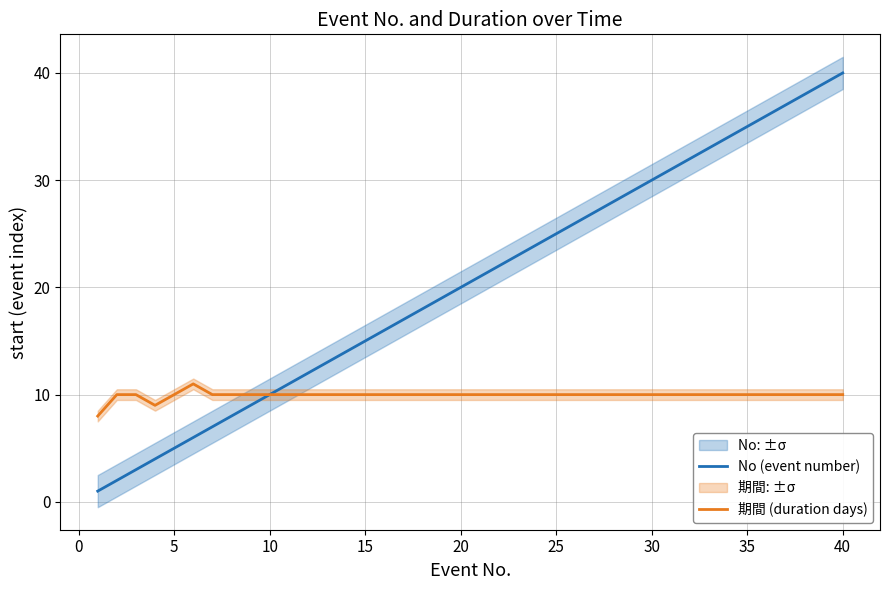

What are all the series names shown in the legend?

No (event number), 期間 (duration days)